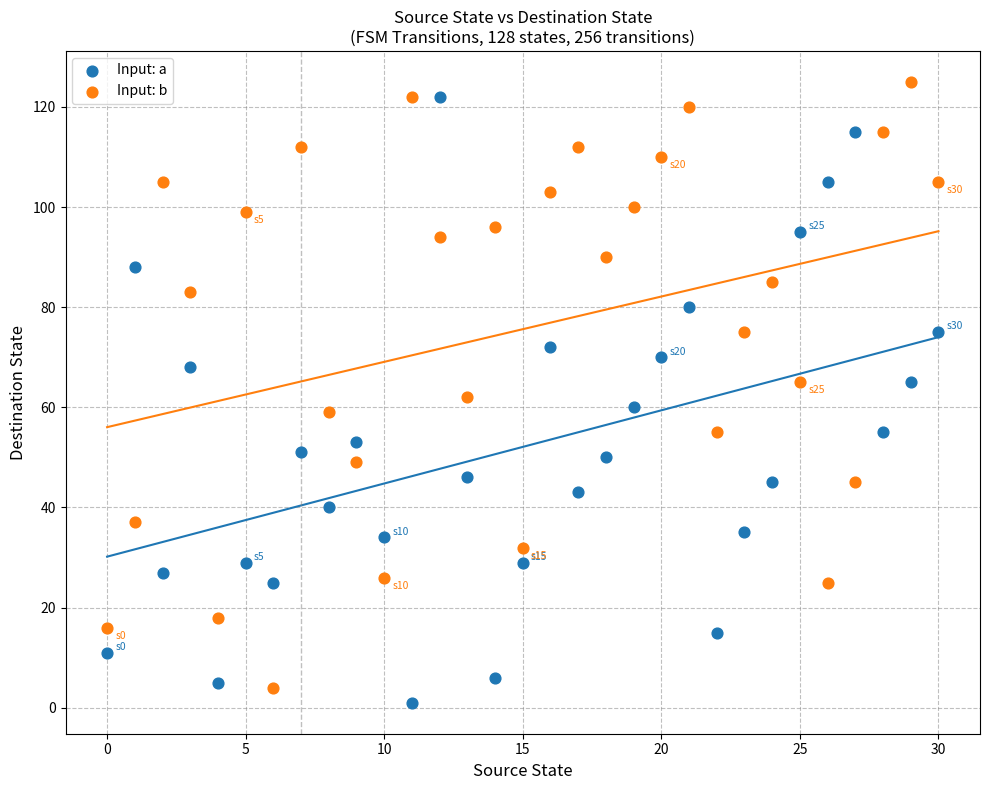

What are all the series names shown in the legend?

Input: a, Input: b